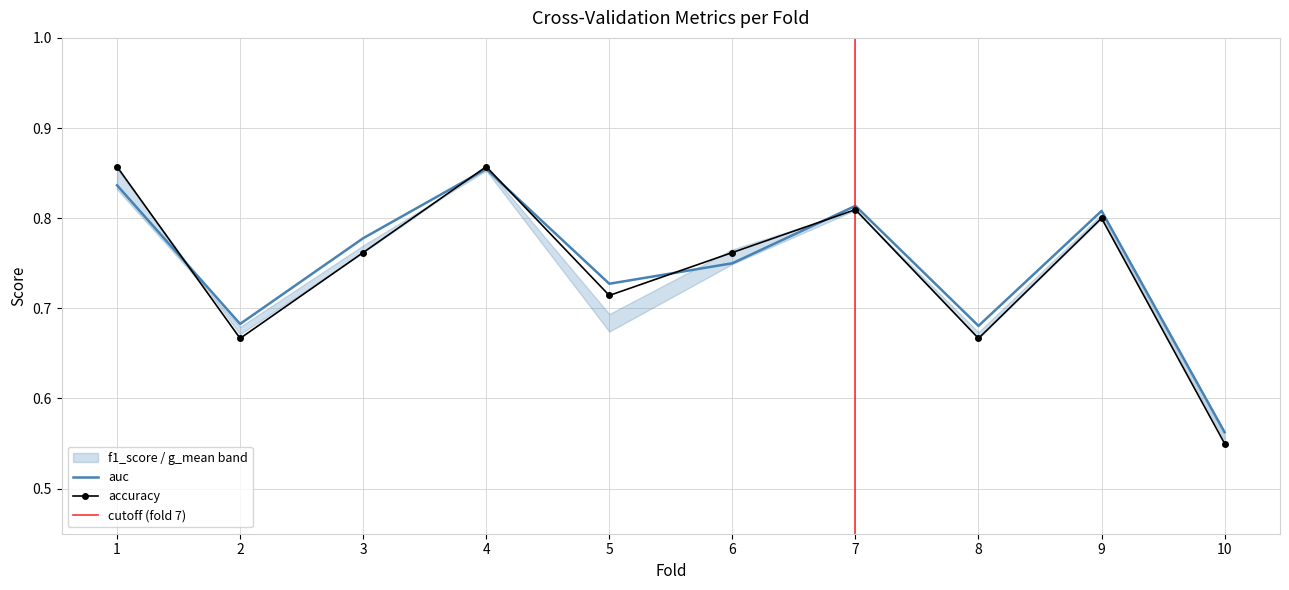

At which label is accuracy closest to 0?

10